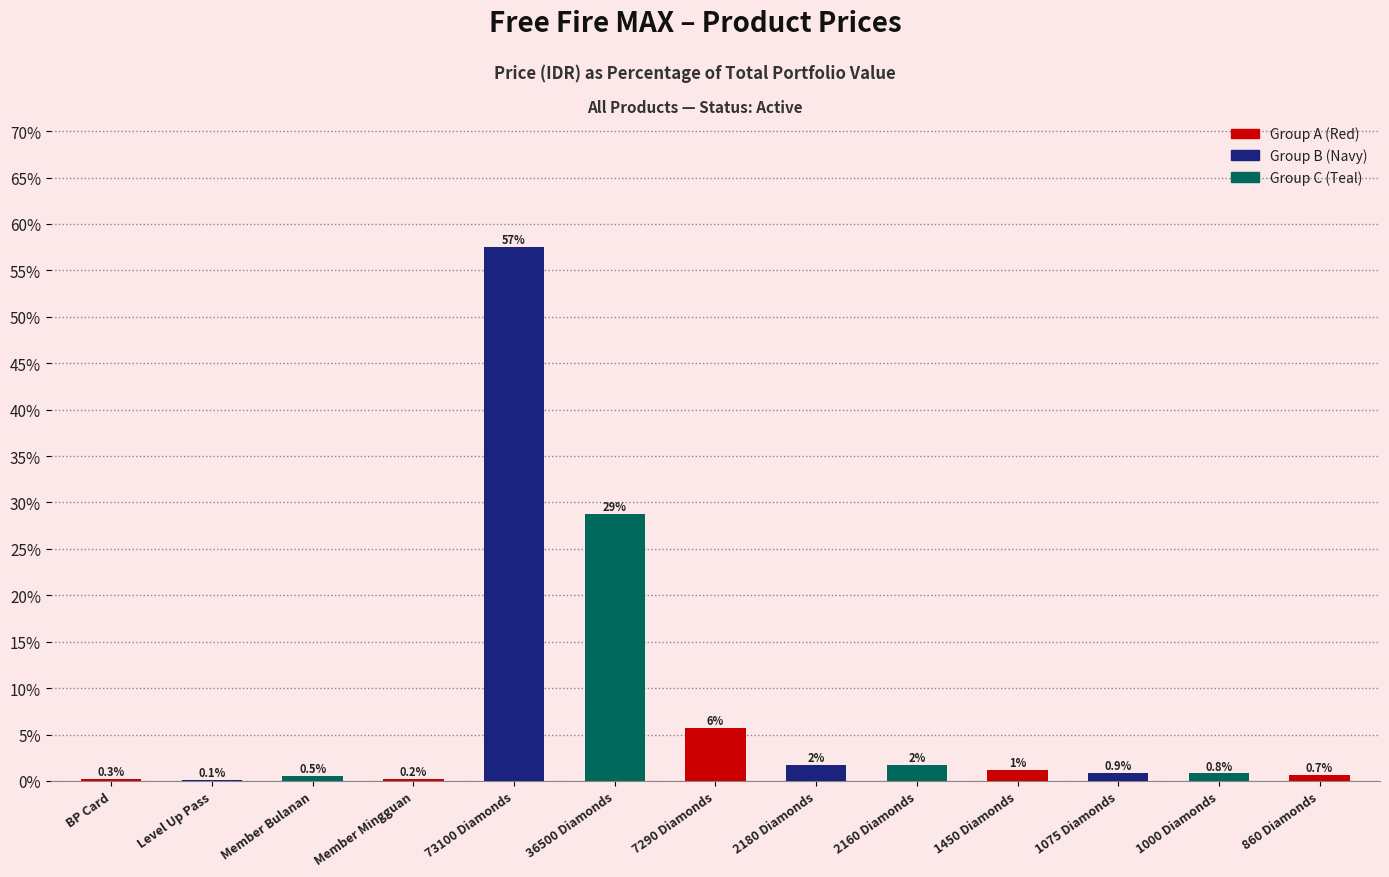

What is the change in value from 2160 Diamonds to 860 Diamonds?

-1.0